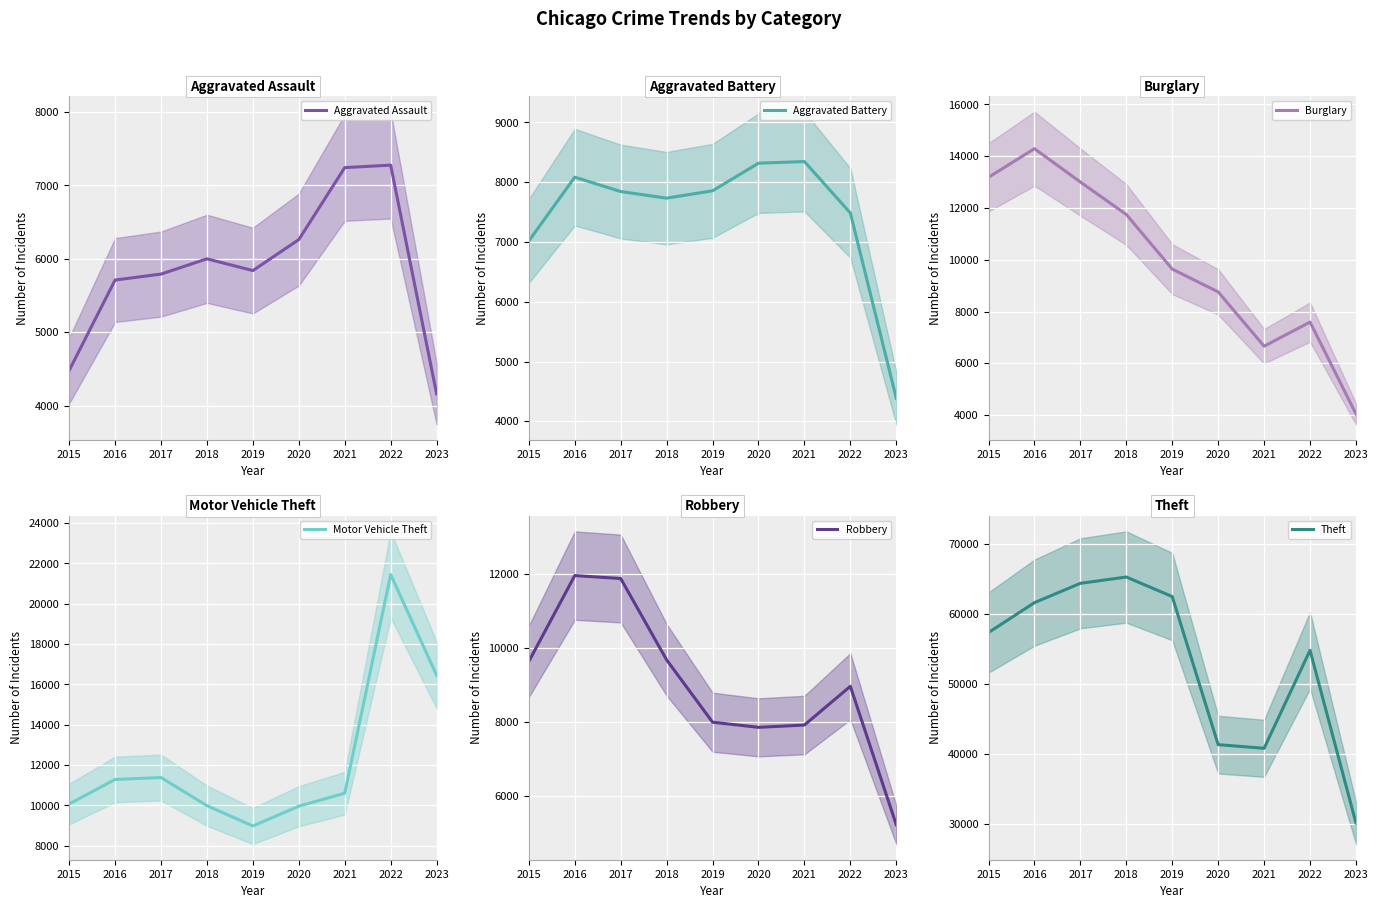

Where does the Robbery series first go above 8965?

2015